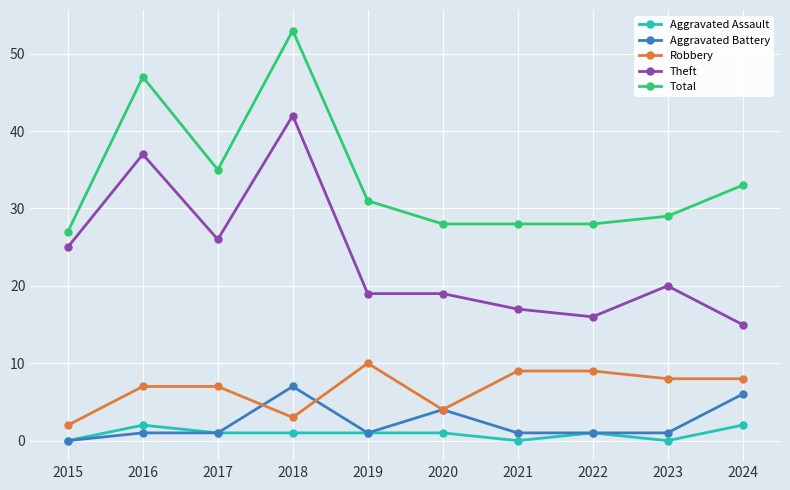

True or false: Aggravated Assault has a value of 2 at 2016.

True